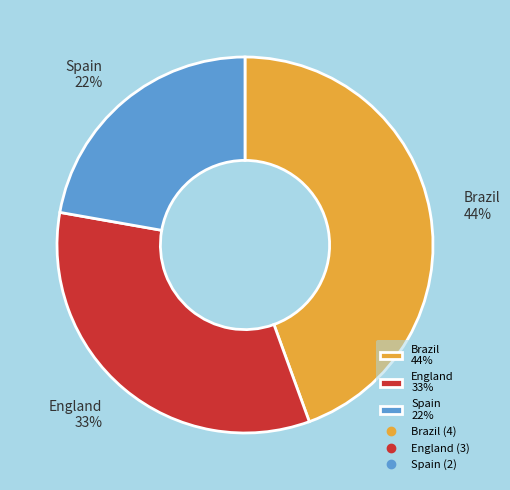

Is Spain the majority of the pie?

No